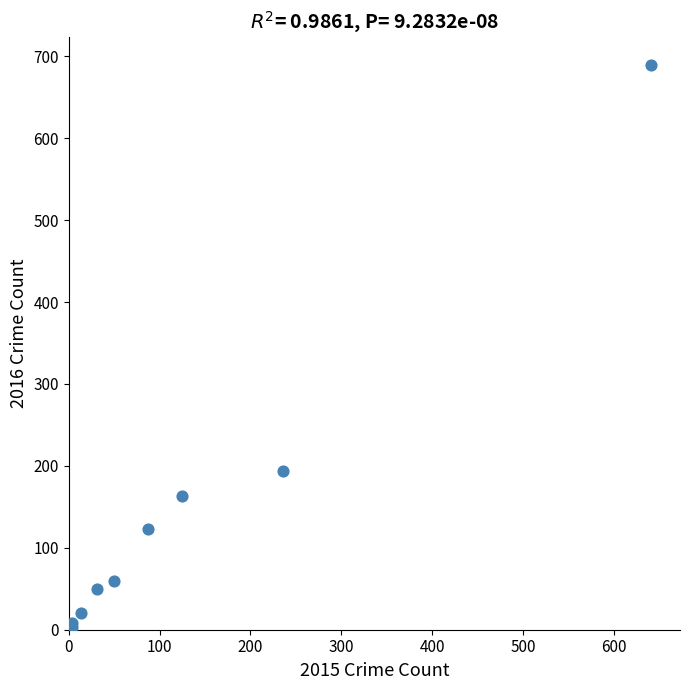

What Y value in the scatter plot is closest to 346?

194